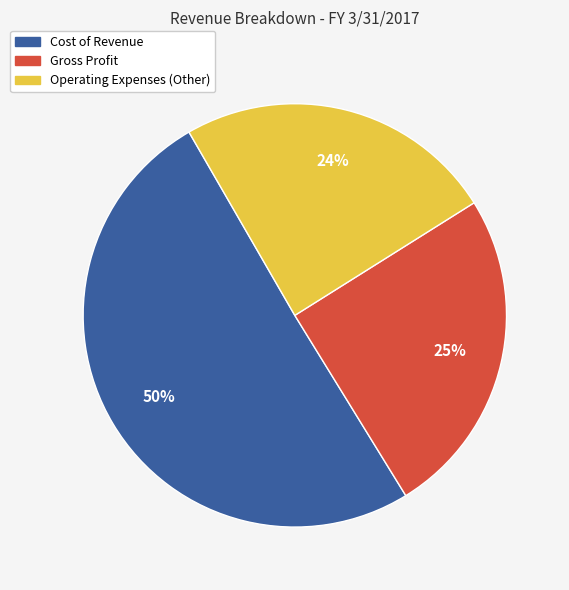

Does any single category account for the majority?

Yes